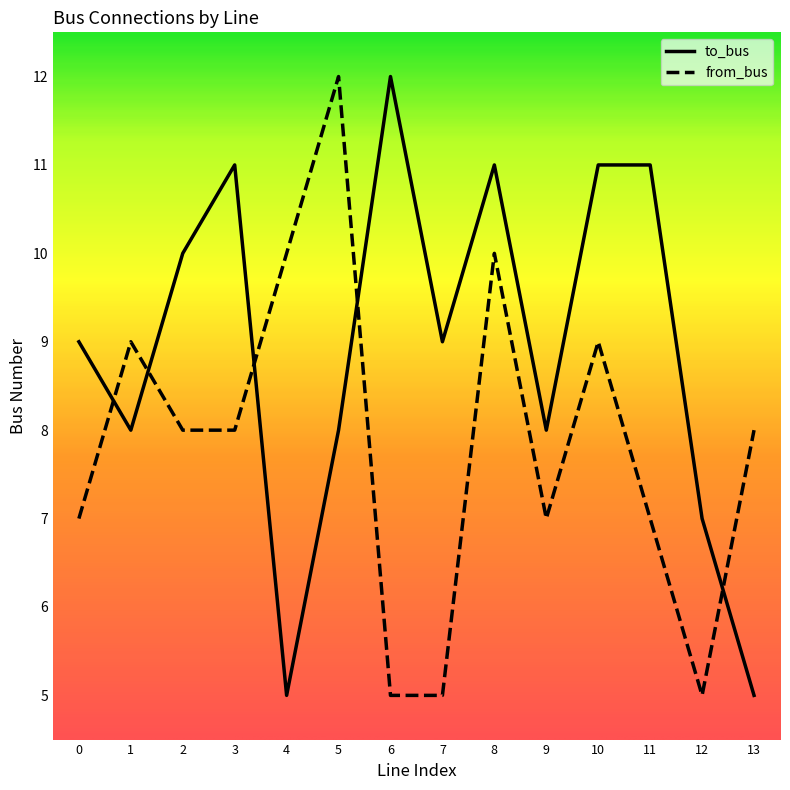

Reading left to right, list all the values displayed in this chart.

to_bus: 9	8	10	11	5	8	12	9	11	8	11	11	7	5
from_bus: 7	9	8	8	10	12	5	5	10	7	9	7	5	8